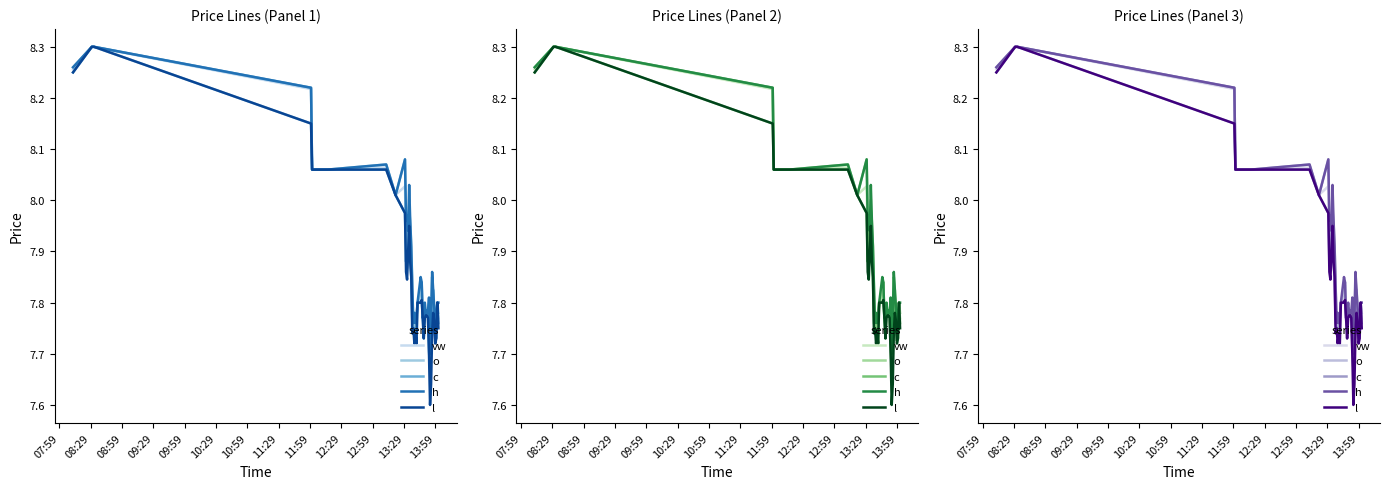

Between which two adjacent categories do h and vw first intersect?

09:59 and 10:29